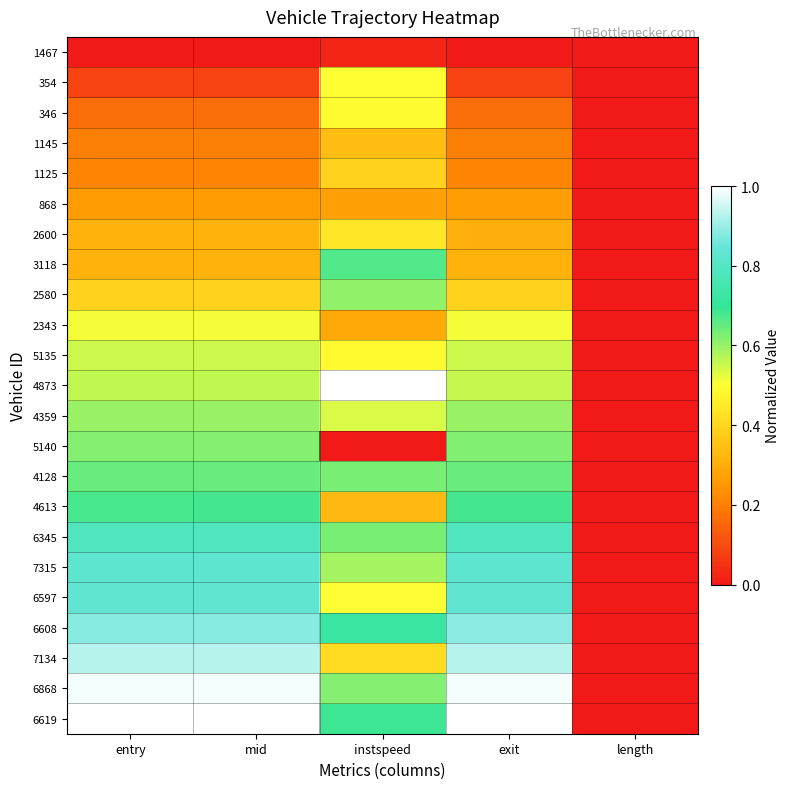

What is the total value across all series at entry?

12.3